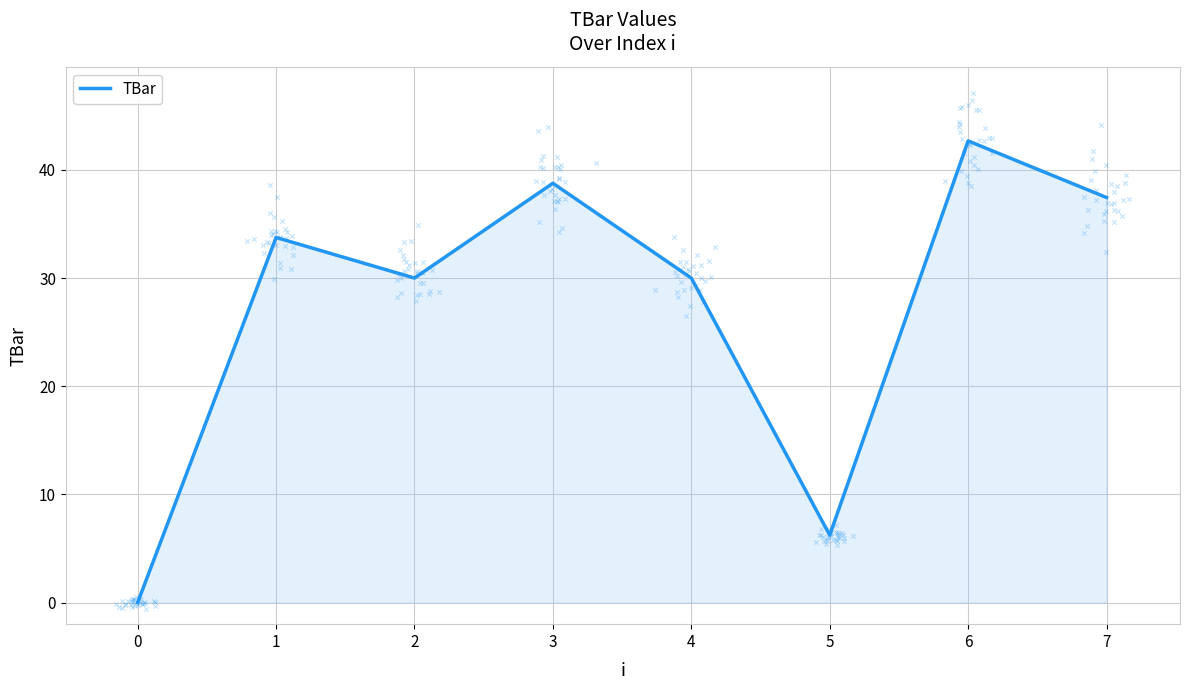

What is the ratio of the value at 2 to the value at 3?

0.8